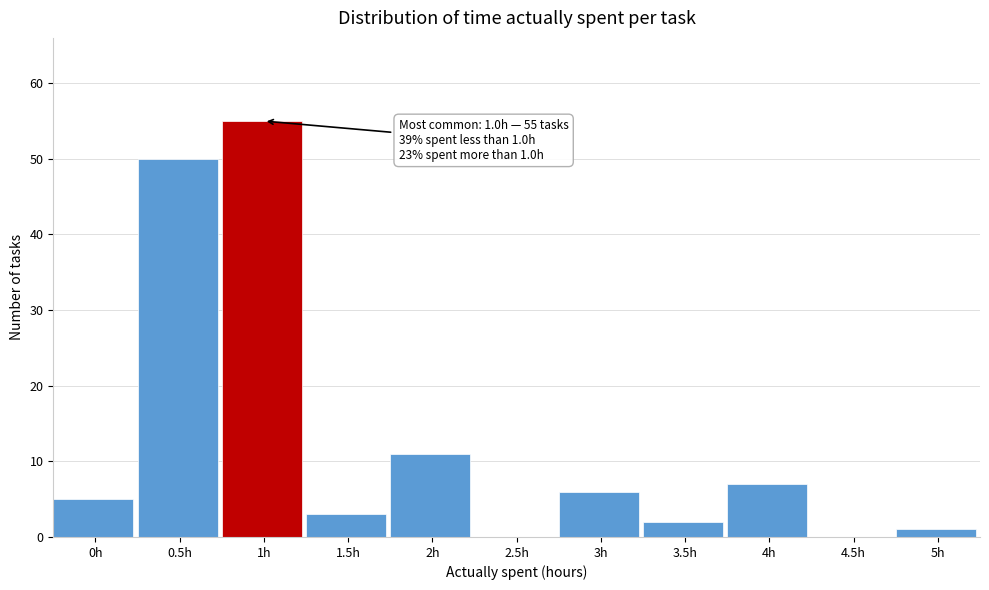

Reading left to right, what are all the values shown in this chart?

0h=5	0.5h=50	1h=55	1.5h=3	2h=11	2.5h=0	3h=6	3.5h=2	4h=7	4.5h=0	5h=1